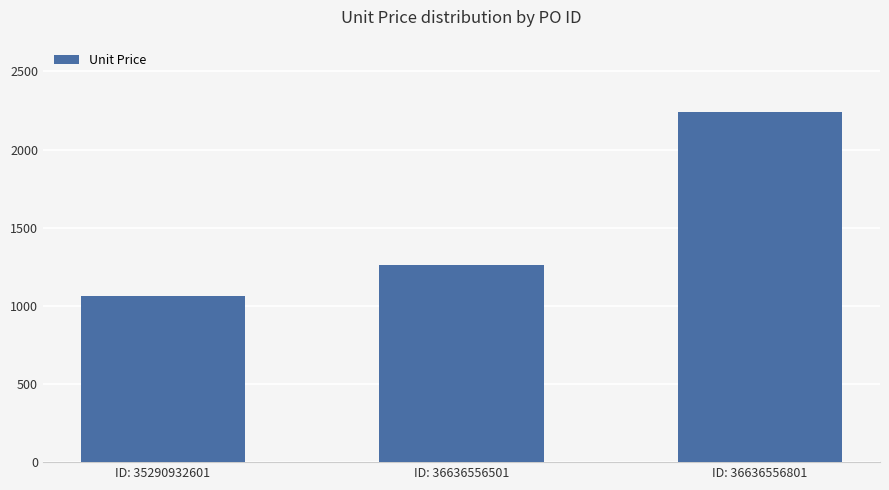

What is the change in value from ID: 36636556501 to ID: 36636556801?

+978.4